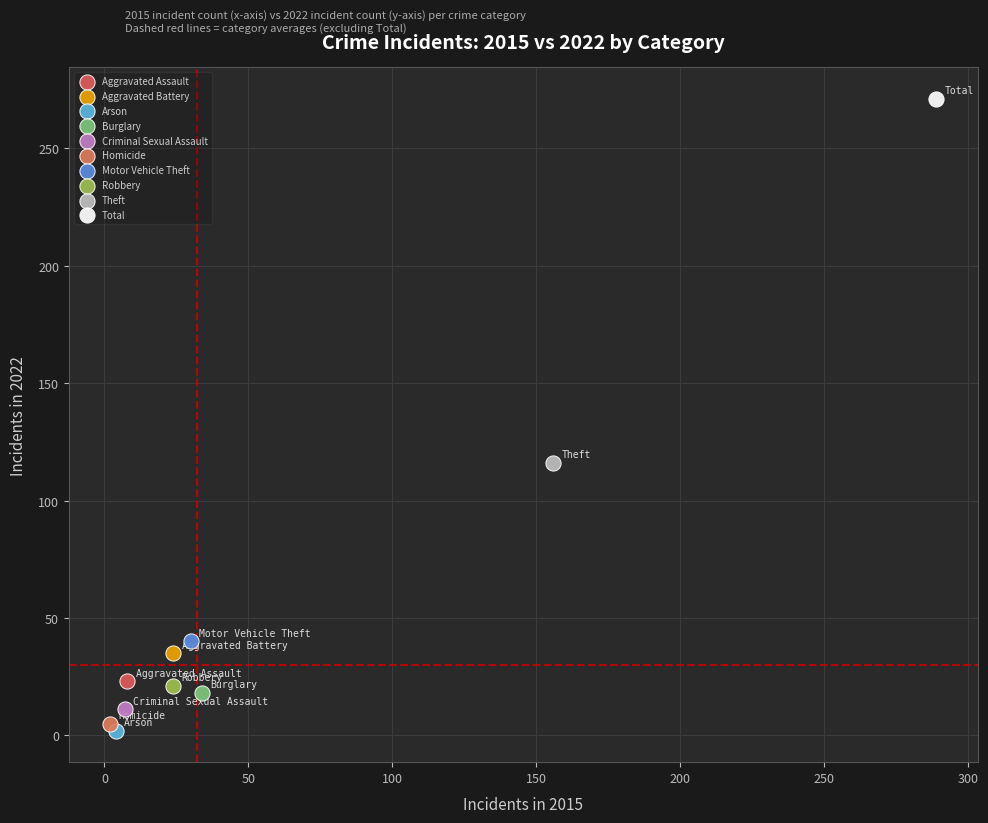

Which series contains the lowest Y value?

Arson